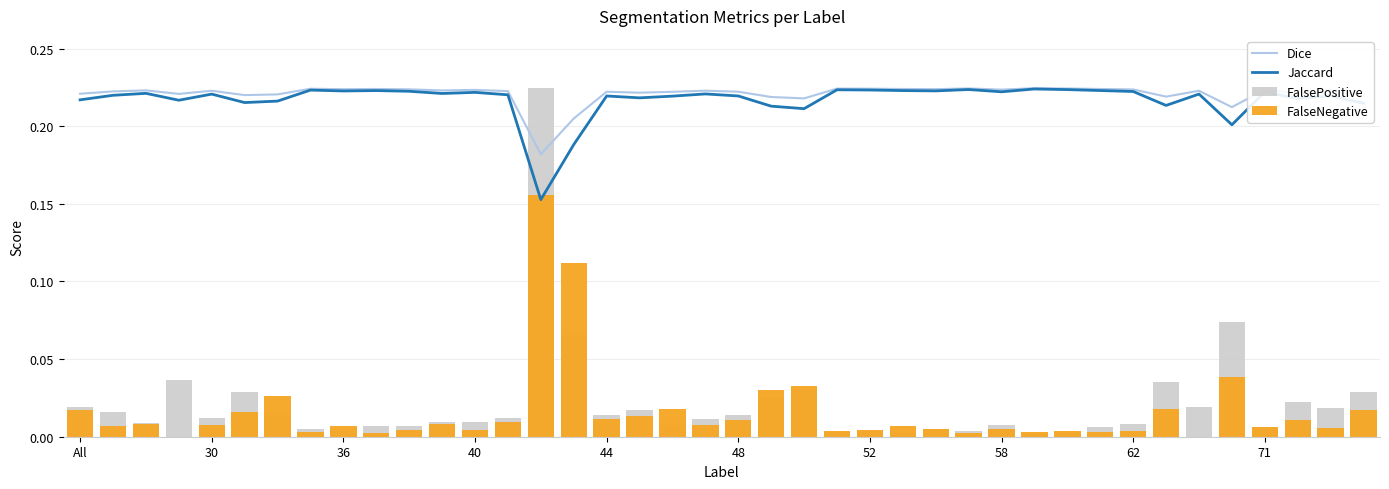

At how many categories does at least one series exceed 0?

40